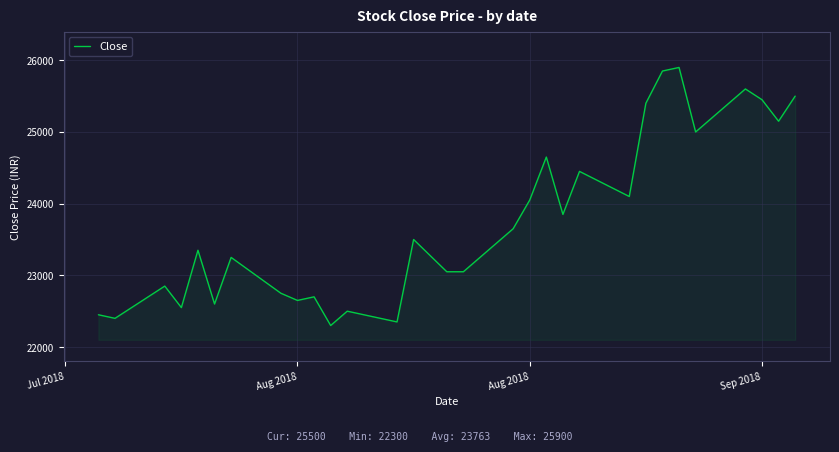

What is the maximum value shown in the chart?

25900